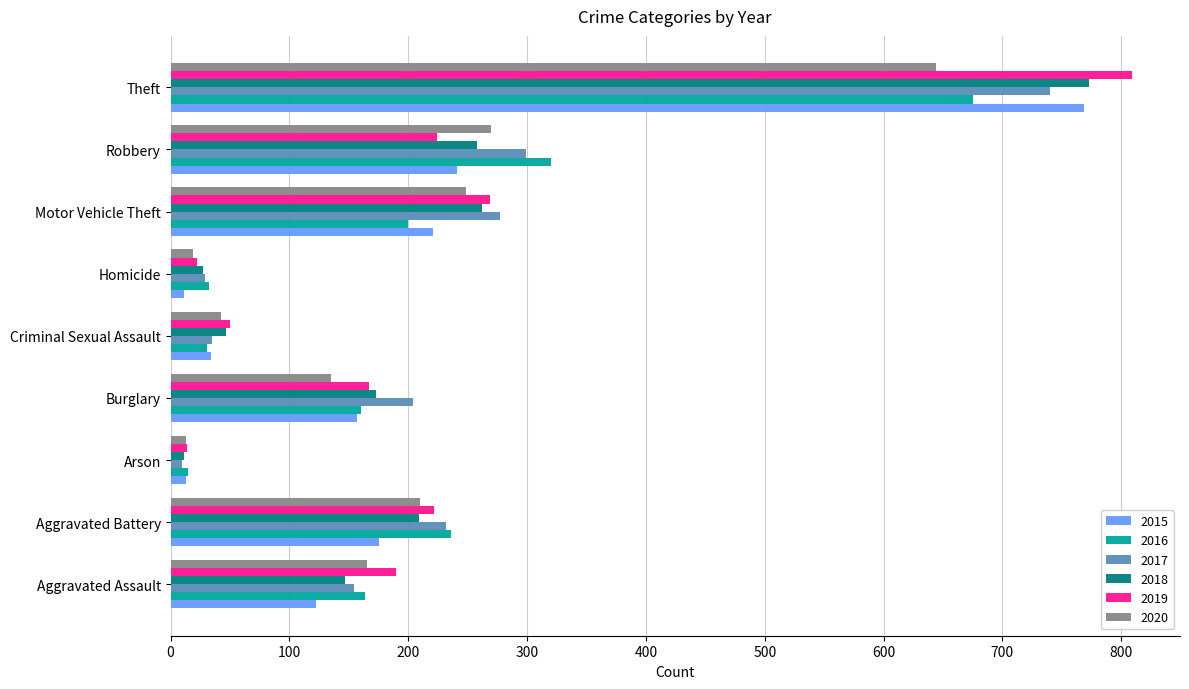

At which label is 2016 closest to 345?

Robbery